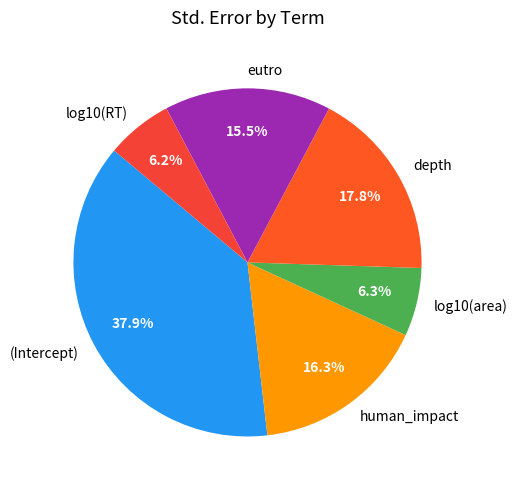

What is the largest slice in the pie chart?

(Intercept)